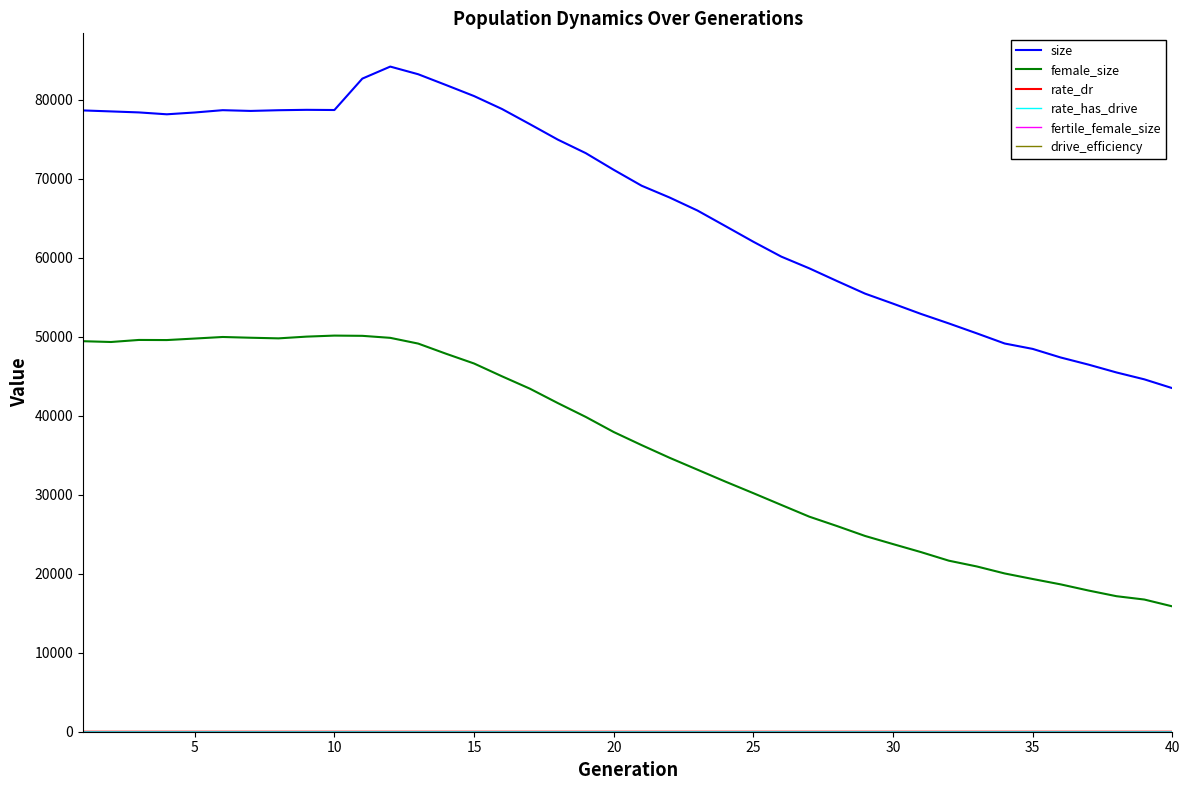

Which series has the largest range (max minus min)?

size